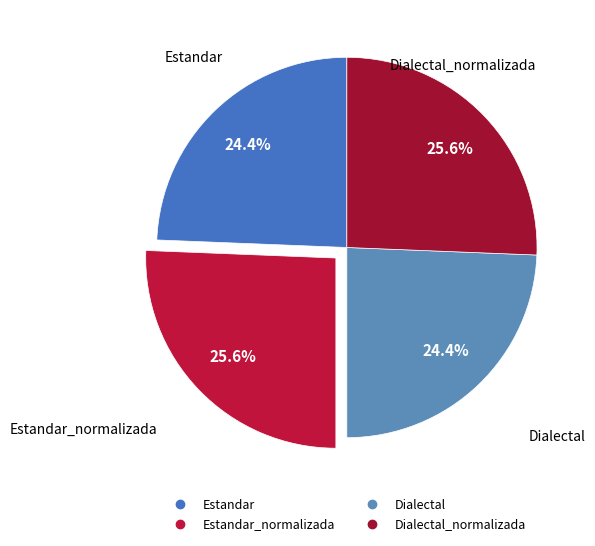

How many slices are in this pie chart?

4